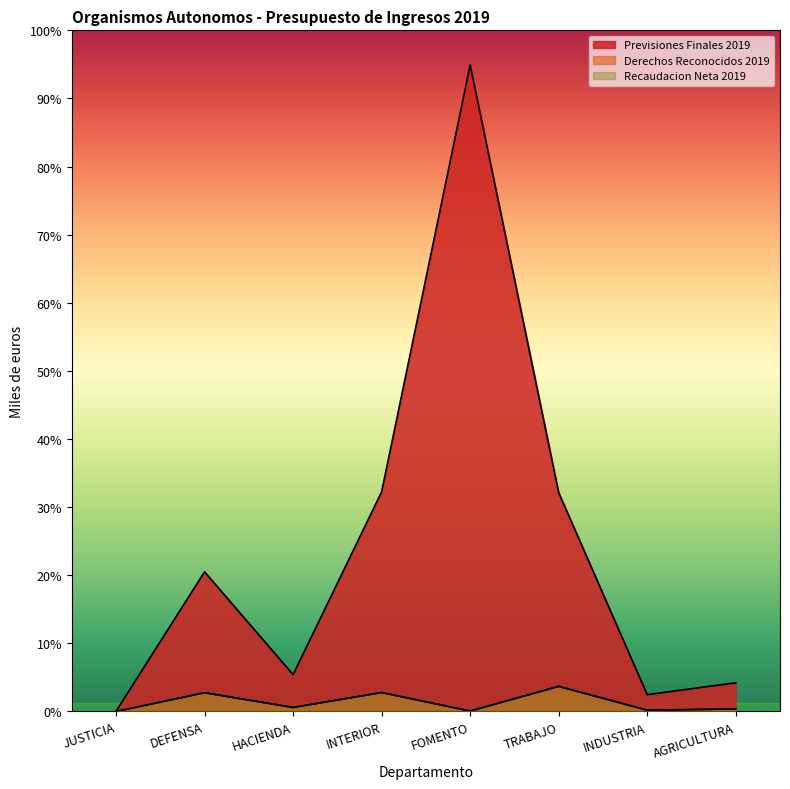

True or false: Derechos Reconocidos 2019 and Previsiones Finales 2019 cross at least once.

False